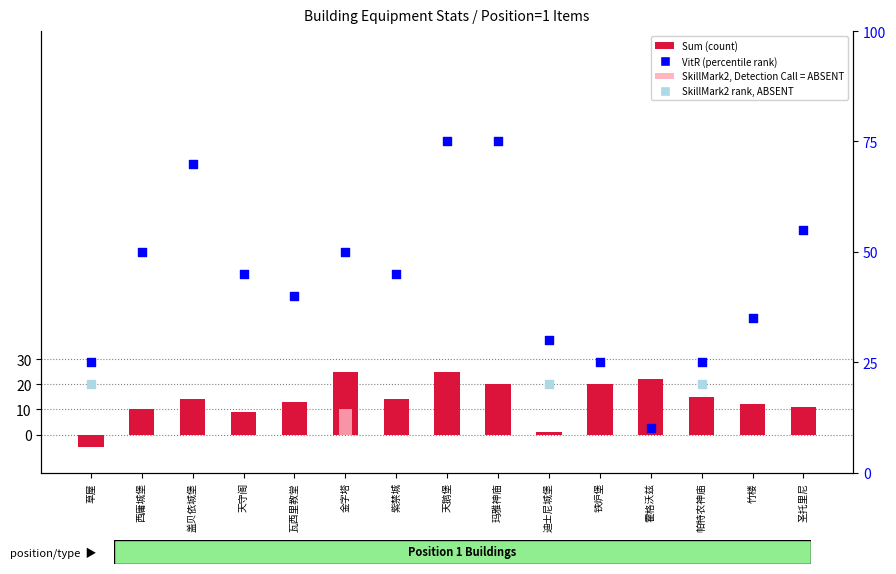

Which series has the largest Y range (max minus min)?

VitR